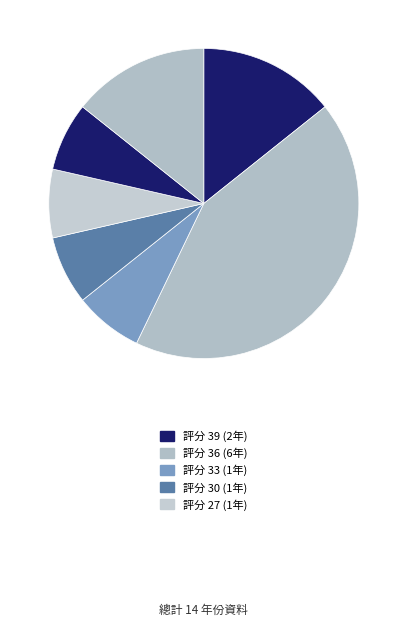

How many slices are in this pie chart?

7